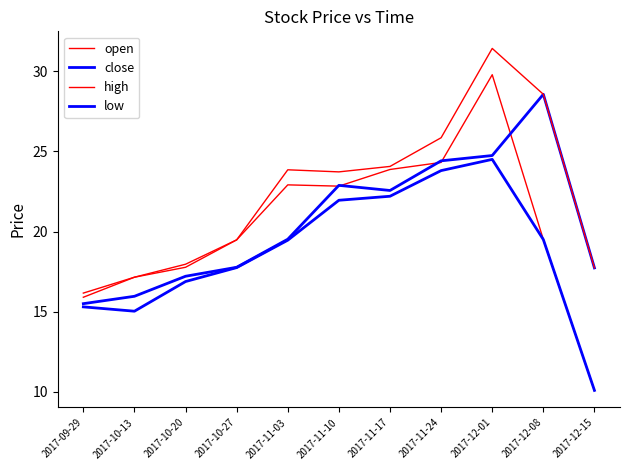

At 2017-09-29, list the series in order from smallest to largest.

low, close, open, high